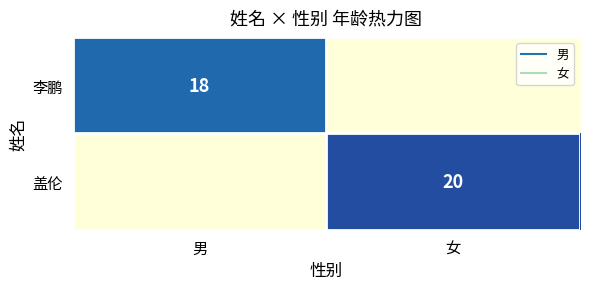

Which has a higher value, 男 or 女?

男